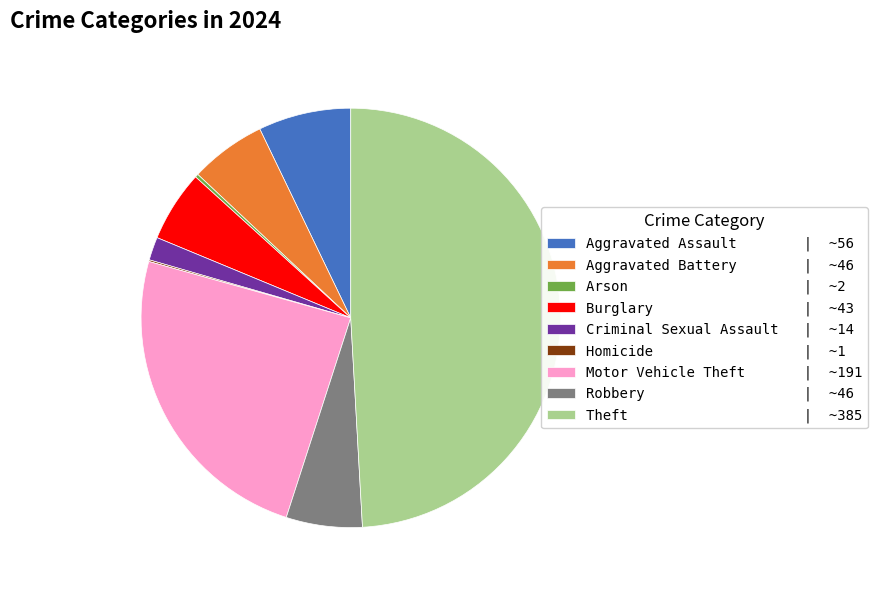

What is the ratio of the value at Theft | ~385 to the value at Aggravated Battery | ~46?

8.4